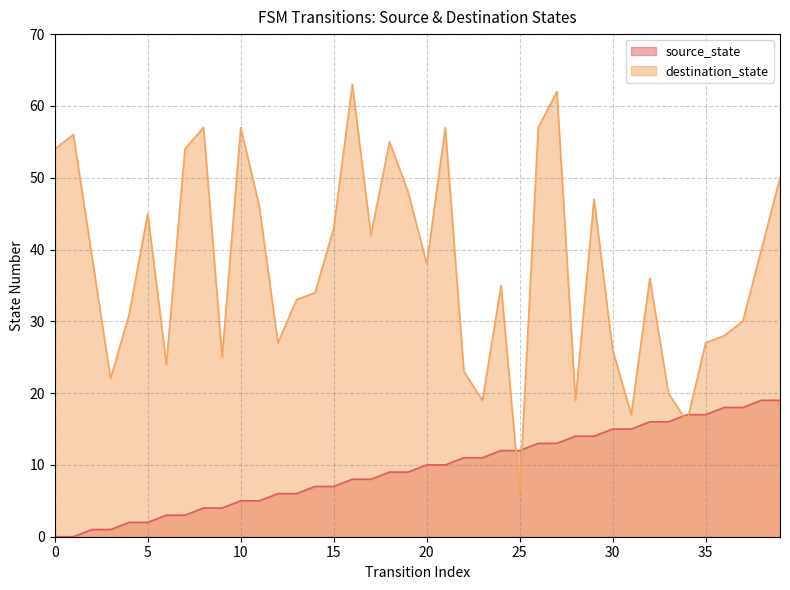

Reading left to right, list all the values displayed in this chart.

source_state: 0	0	1	1	2	2	3	3	4	4	5	5	6	6	7	7	8	8	9	9	10	10	11	11	12	12	13	13	14	14	15	15	16	16	17	17	18	18	19	19
destination_state: 54	56	39	22	31	45	24	54	57	25	57	46	27	33	34	43	63	42	55	48	38	57	23	19	35	6	57	62	19	47	26	17	36	20	16	27	28	30	40	50